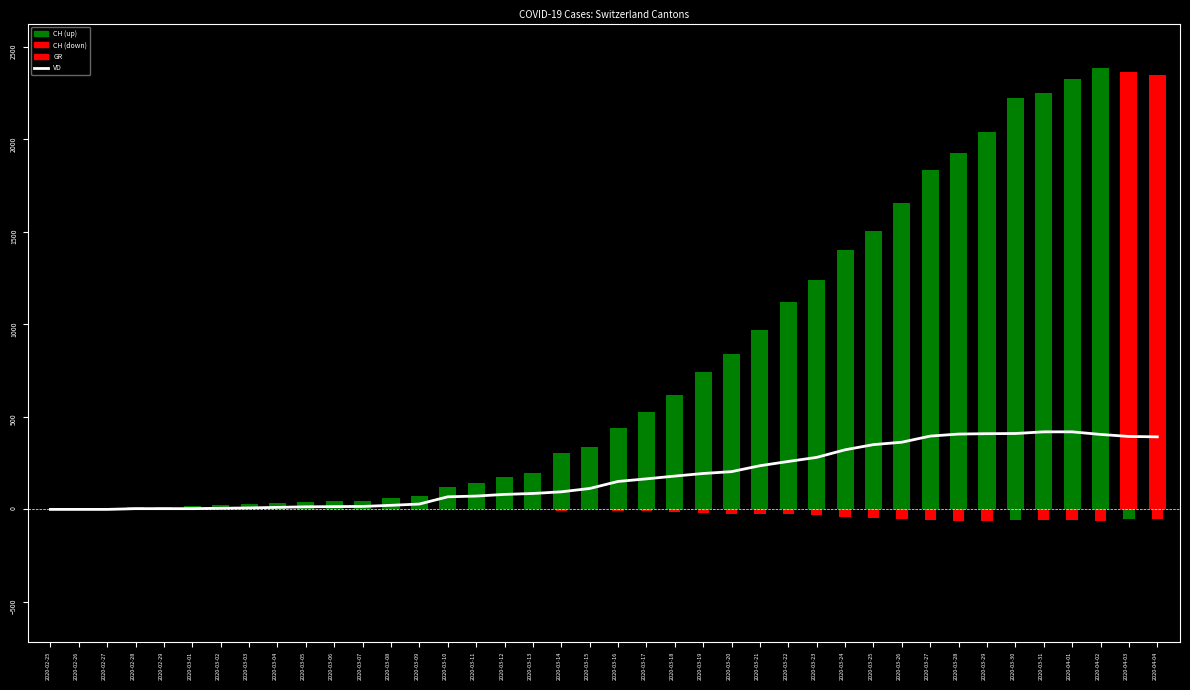

Are the bars grouped side by side (vs. stacked)?

No